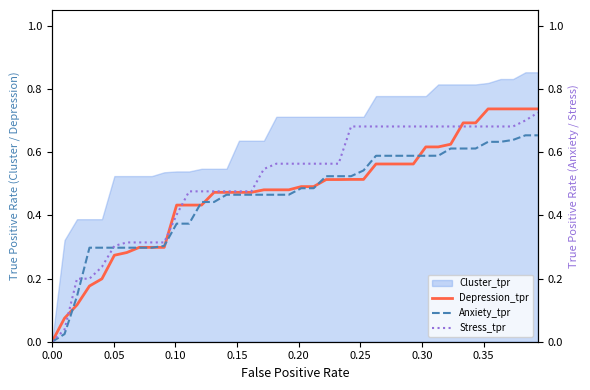

At how many categories does at least one series exceed 0?

39